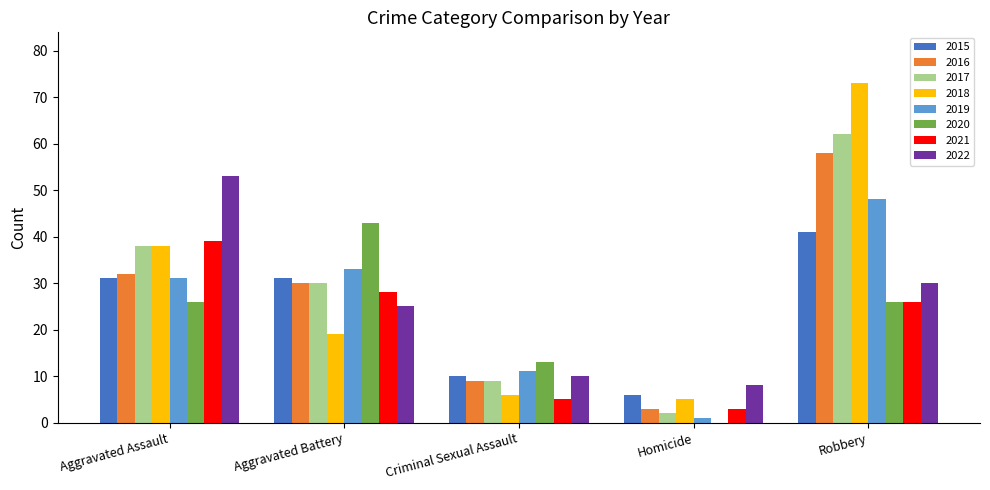

What is the total value across all series at Robbery?

364